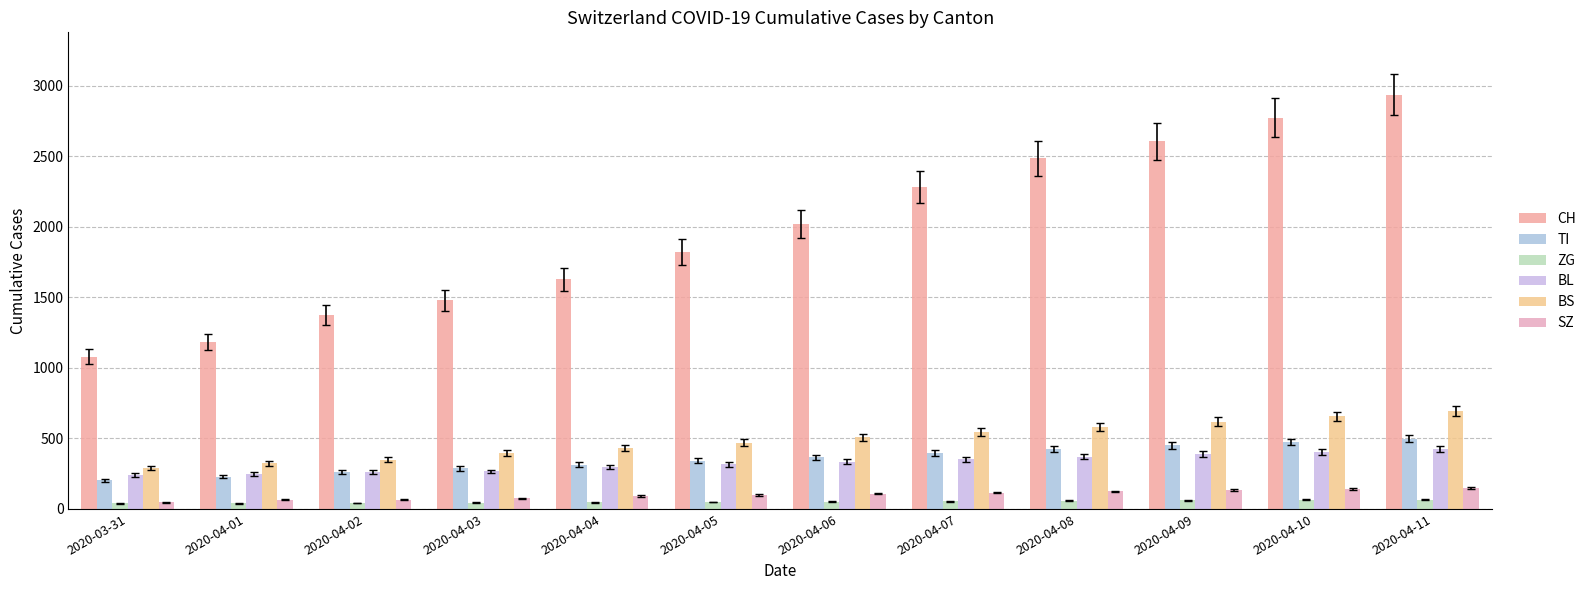

What is the difference between the maximum and minimum values in the SZ series?

100